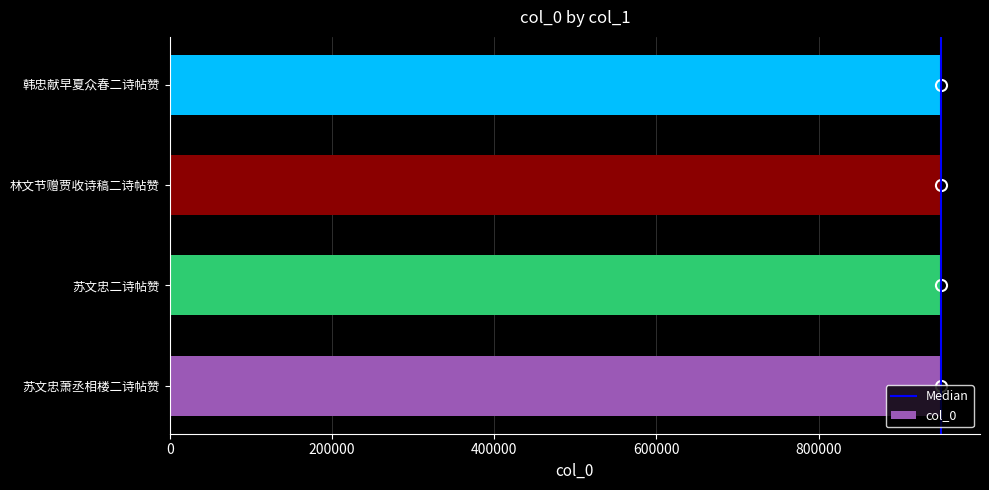

What is the approximate value at 林文节赠贾收诗稿二诗帖赞?

951237